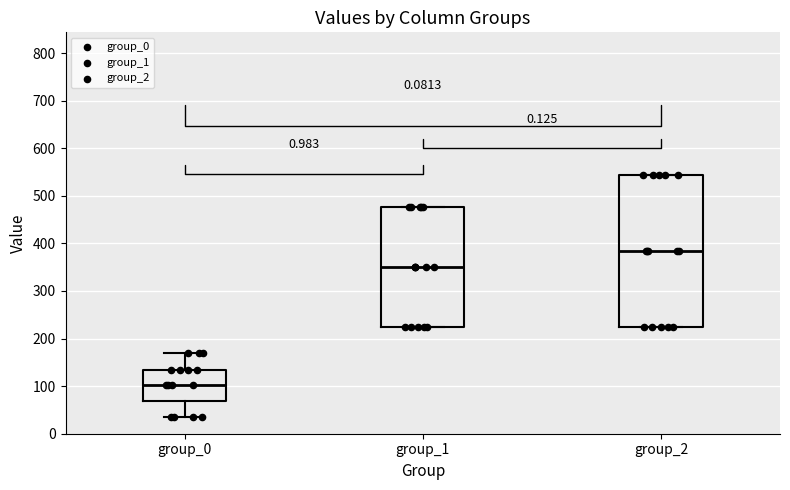

Reading left to right, transcribe this box plot: for each box, give where its median line is, the range the box spans, and where its two whiskers end, as read against the y-axis. The values are not printed on the chart, so give them approximately, as read against the axis.

group_0: median 100, box 70 to 130, whiskers 40 to 170
group_1: median 350, box 220 to 480, whiskers 220 to 480
group_2: median 380, box 230 to 540, whiskers 230 to 540